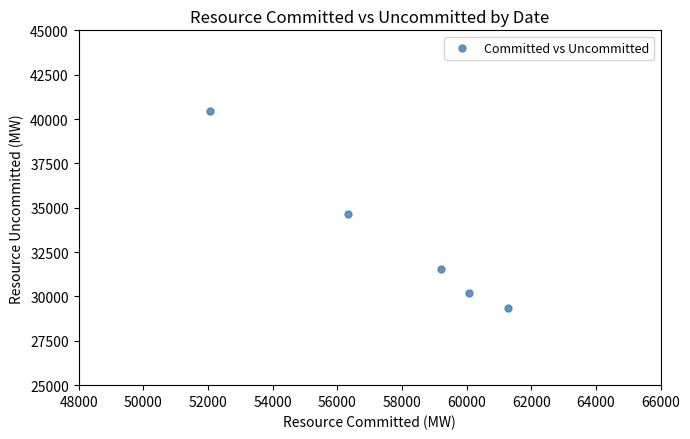

What is the range of X values (max minus min)?

9226.2